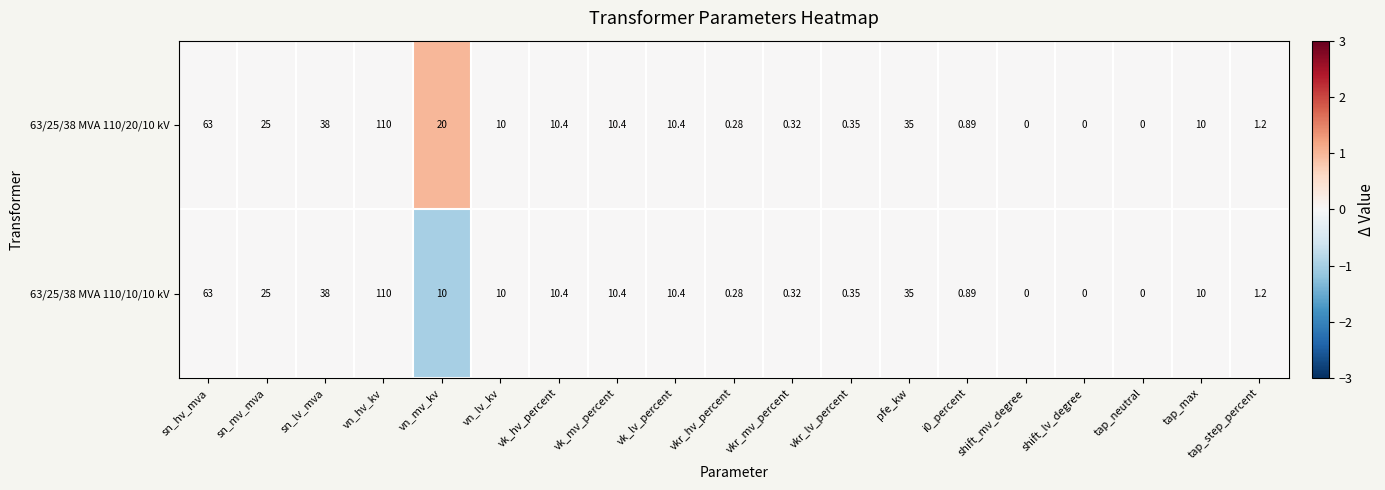

At which category is the sum across all series the highest?

vn_hv_kv